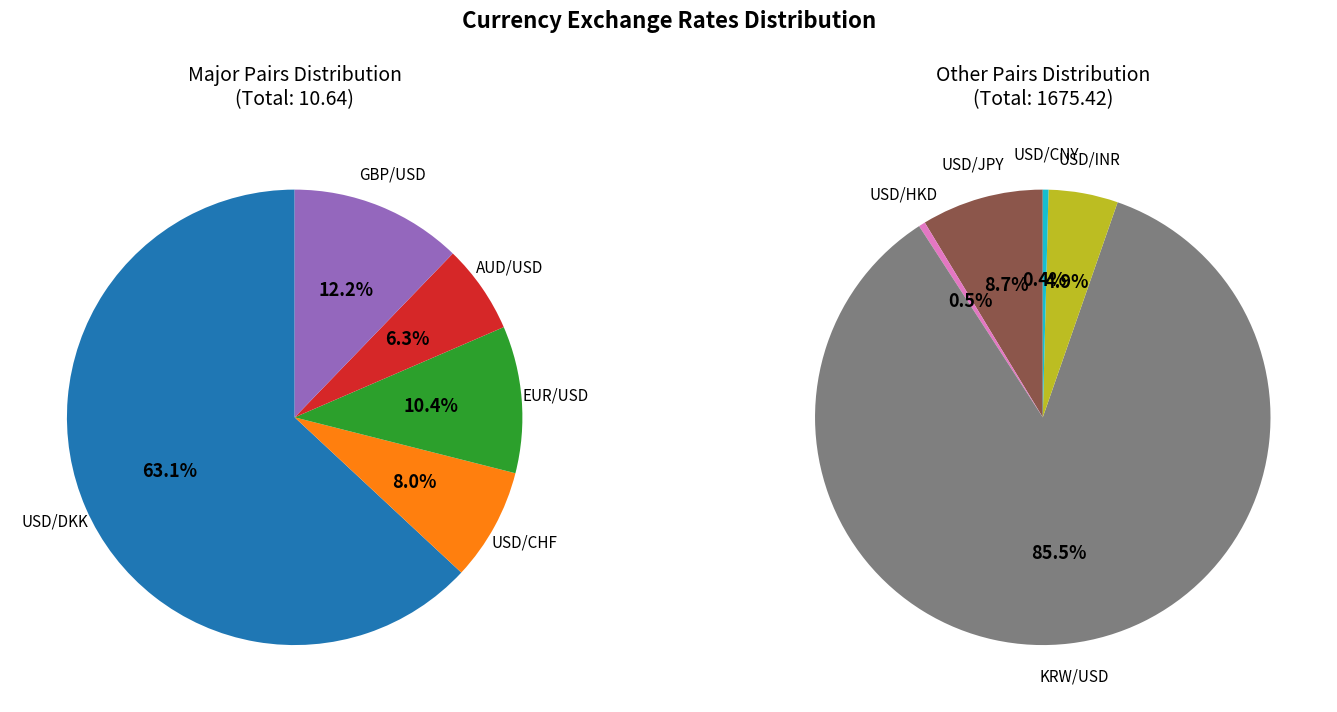

Which category has the smallest portion of the pie?

AUD/USD